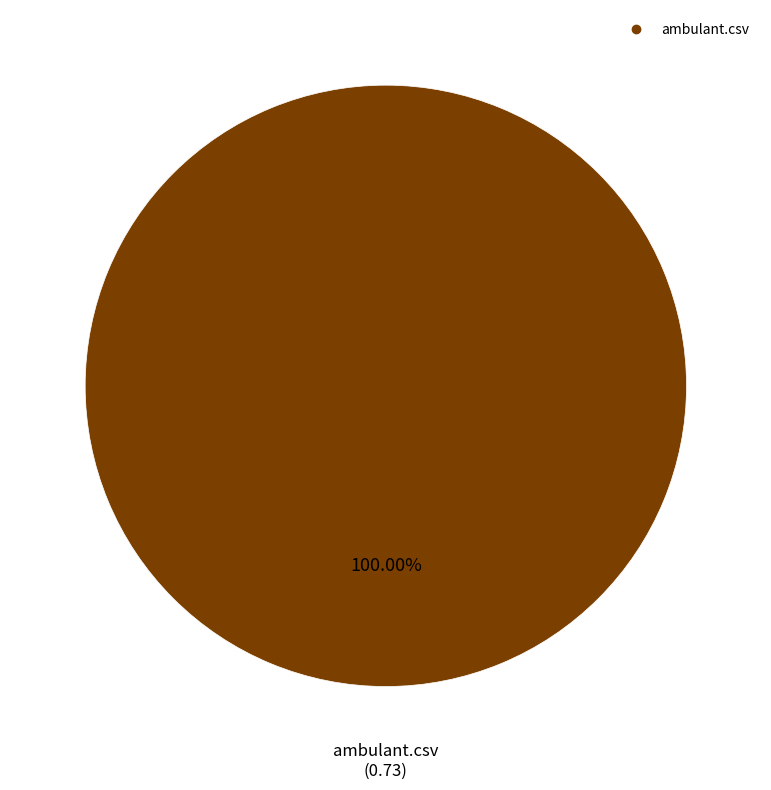

Does any single category account for the majority?

Yes